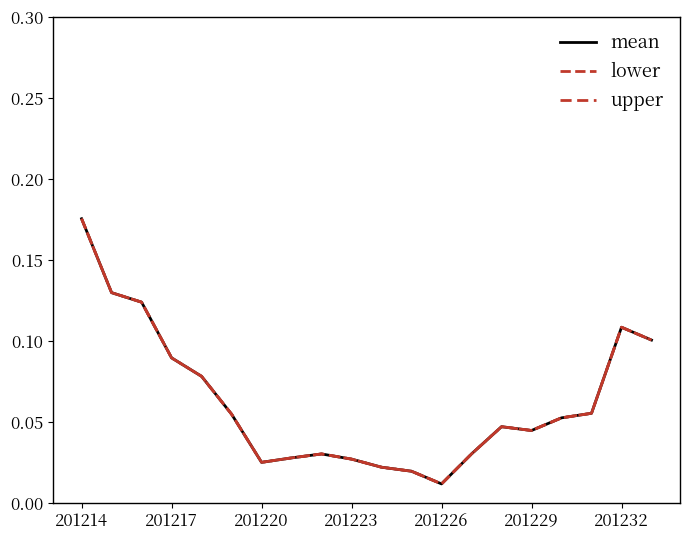

Does the chart display data point markers on the line(s)?

No